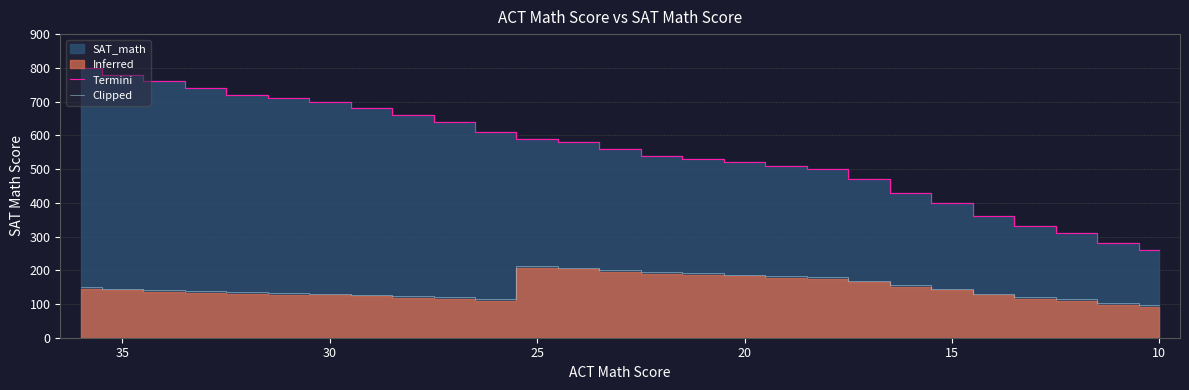

What is the difference between the second highest and second lowest values in the Clipped series?

105.0